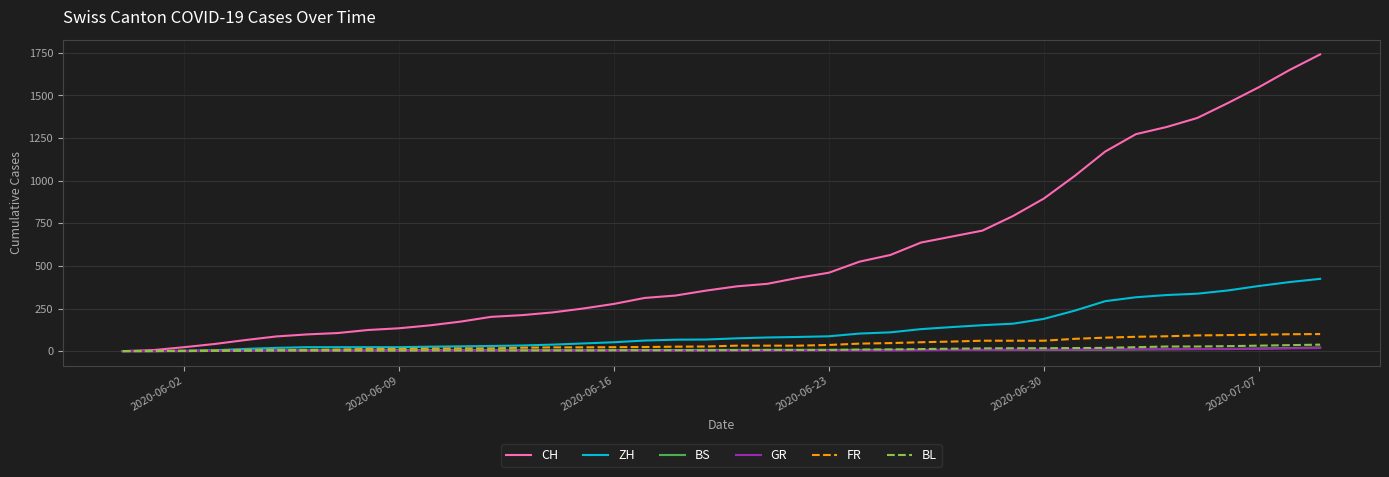

What is the maximum value for CH?

1741